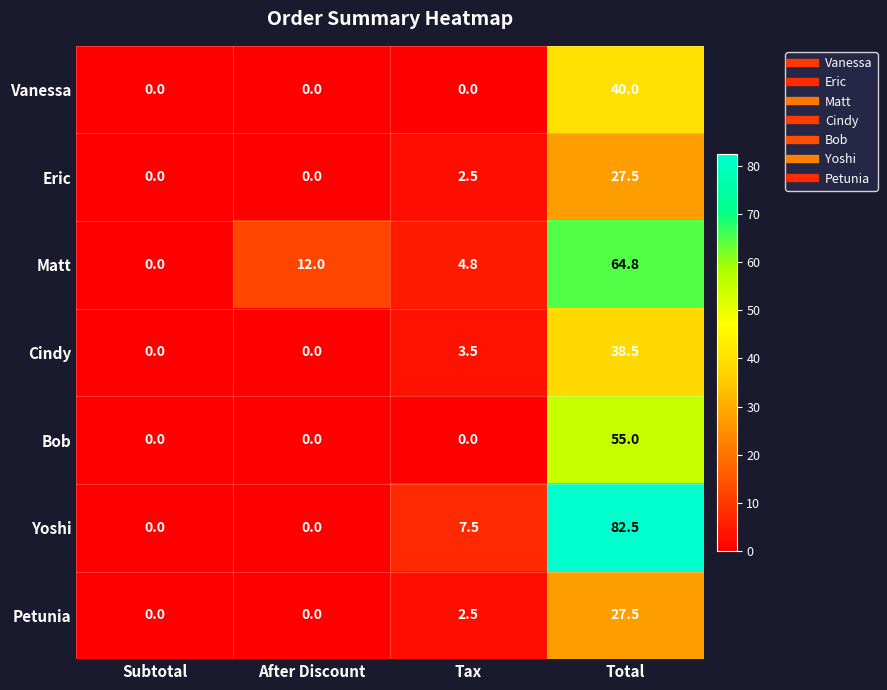

Reading right to left, what are all the values shown in this chart?

Vanessa: 40.0	0.0	0.0	0.0
Eric: 27.5	2.5	0.0	0.0
Matt: 64.8	4.8	12.0	0.0
Cindy: 38.5	3.5	0.0	0.0
Bob: 55.0	0.0	0.0	0.0
Yoshi: 82.5	7.5	0.0	0.0
Petunia: 27.5	2.5	0.0	0.0